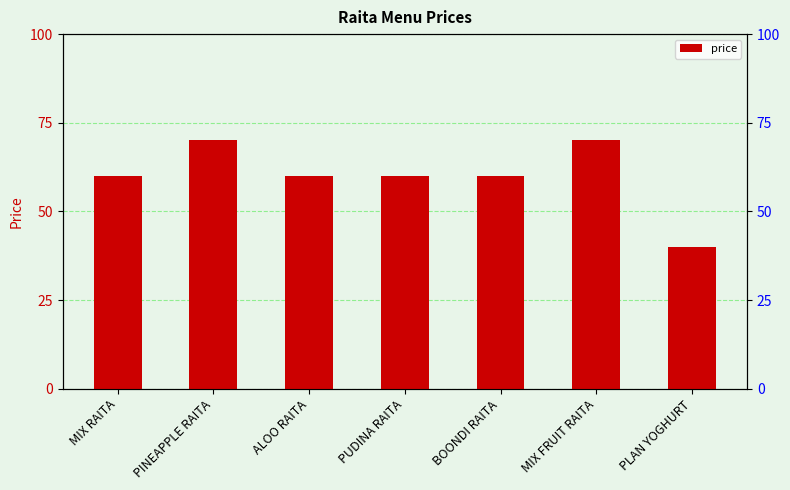

At which label is the value closest to 55?

MIX RAITA